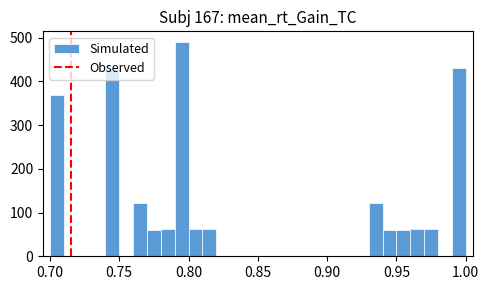

Read against the x-axis, roughly where is the centre of the tallest bar?

0.795